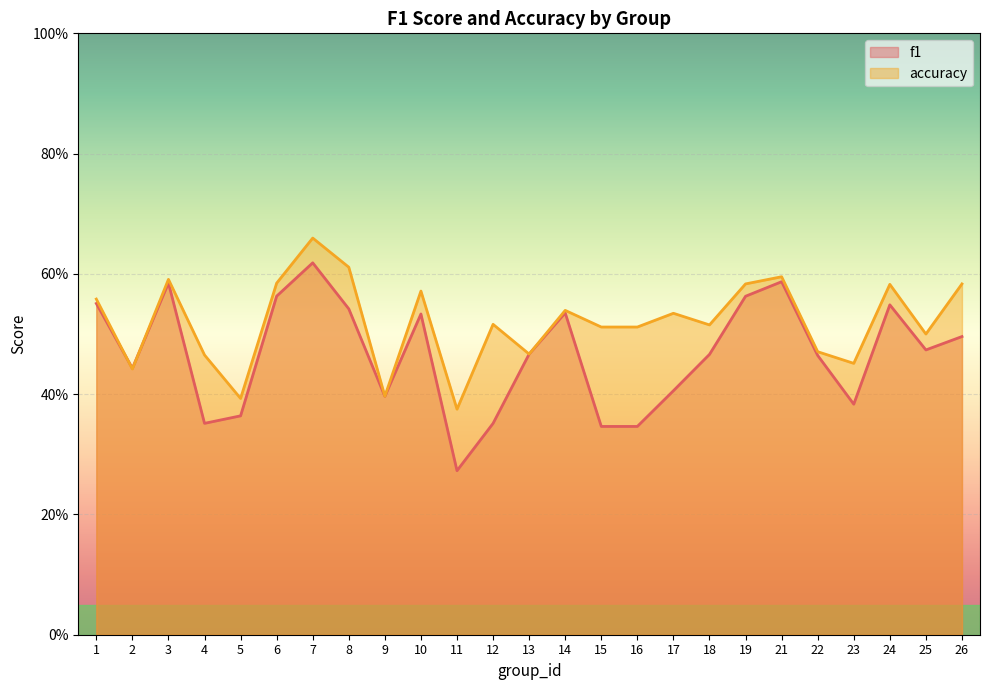

What is the lowest value of the accuracy series?

0.4